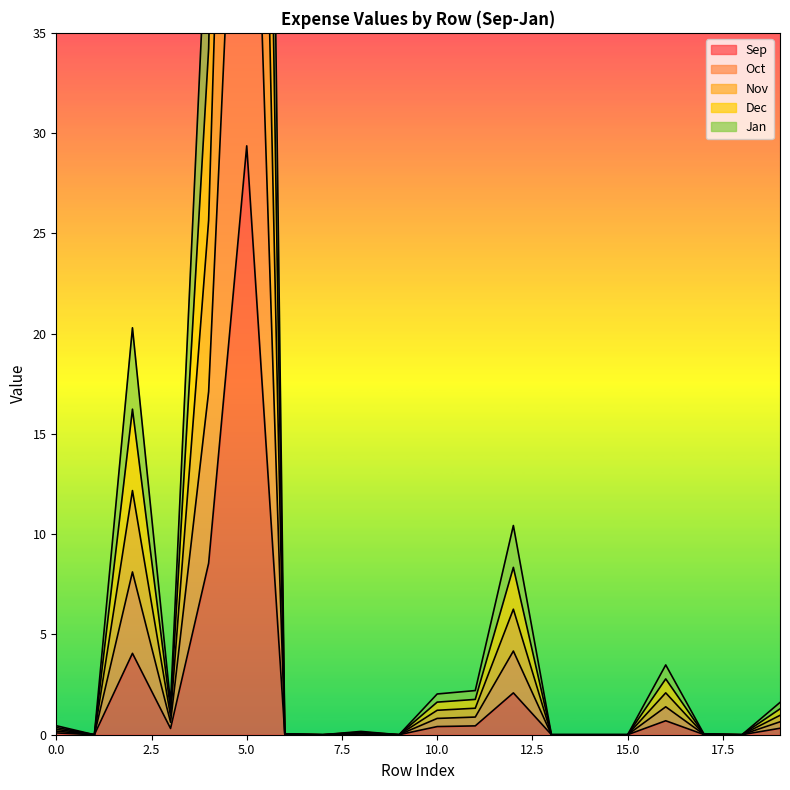

Which series changed the most between 14 and 17?

Dec